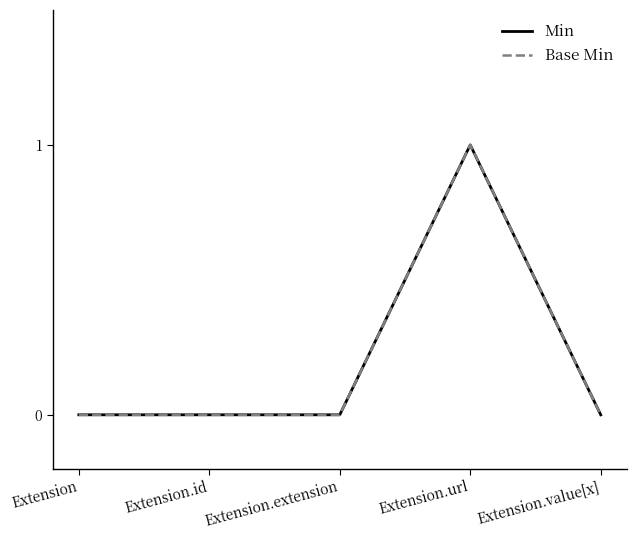

Which series changed the most between Extension.extension and Extension.url?

Min